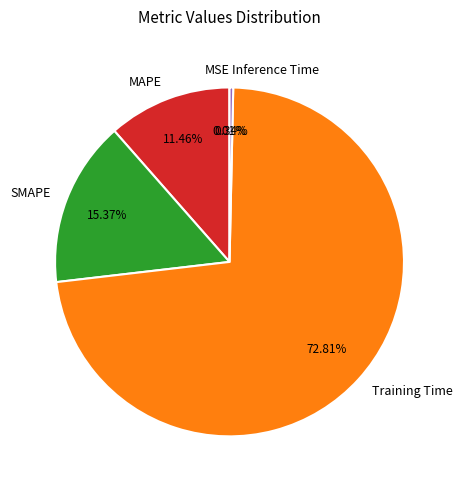

Which slice is the largest?

Training Time